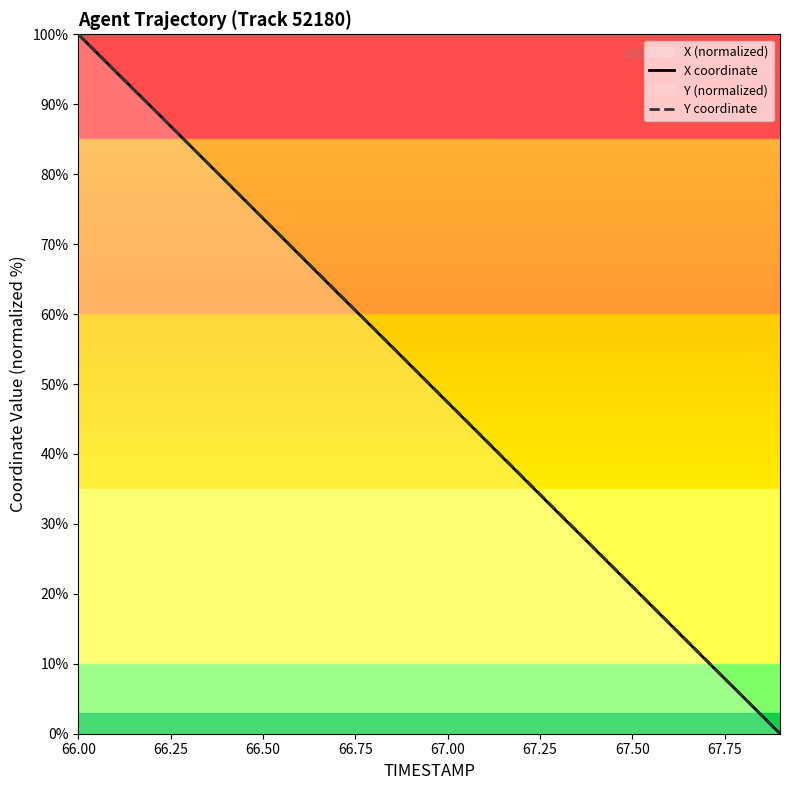

Reading right to left, list all the values displayed in this chart.

X coordinate: 0.0	5.3	10.5	15.8	21.0	26.3	31.5	36.8	42.1	47.4	52.6	57.9	63.1	68.4	73.7	79.0	84.2	89.5	94.7	100.0
Y coordinate: 0.0	5.3	10.6	15.8	21.1	26.4	31.6	36.9	42.2	47.4	52.7	58.0	63.2	68.5	73.7	79.0	84.2	89.5	94.7	100.0